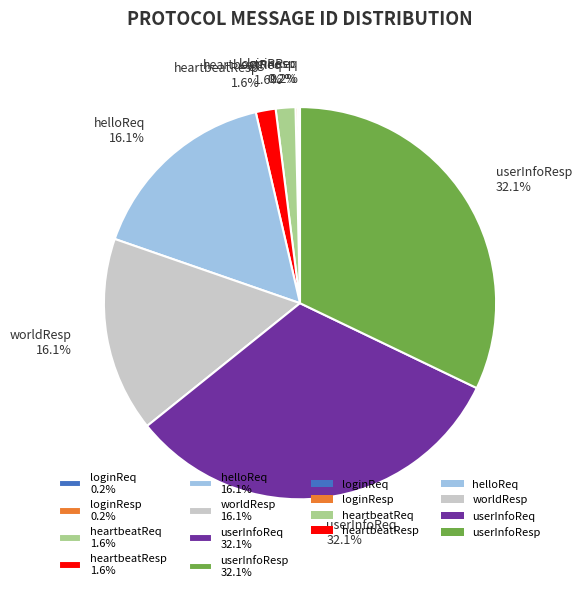

Combined, what portion of the pie is worldResp 16.1% and heartbeatResp 1.6%?

17.7%